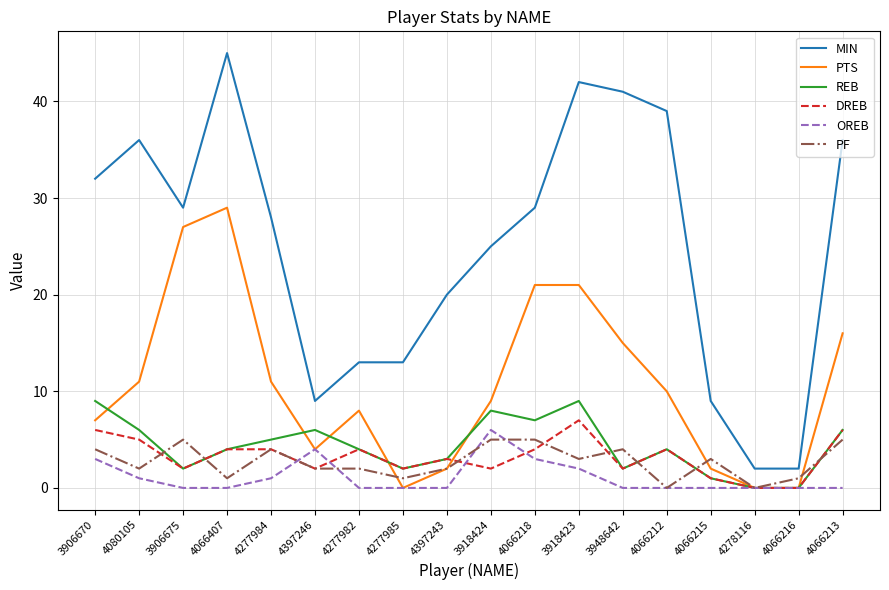

Which series has the largest total across all categories?

MIN